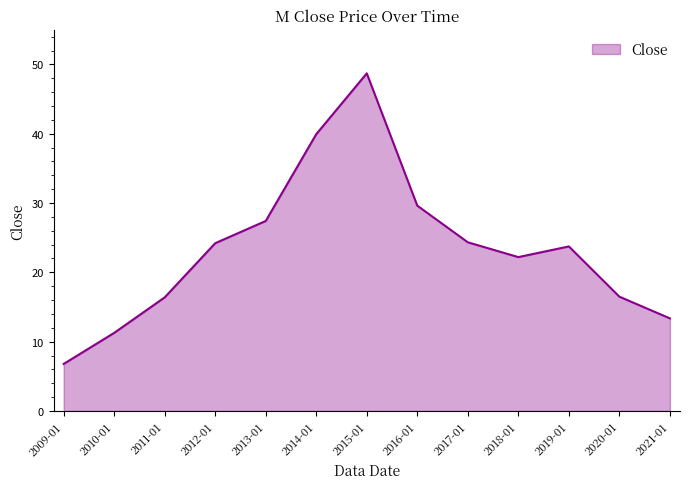

What is the difference between the values at 2015-01 and 2012-01?

24.5